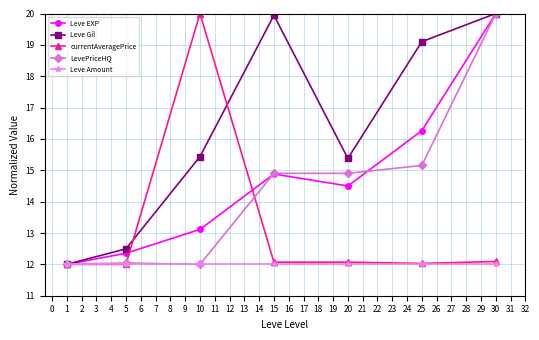

Which series has the largest total across all categories?

Leve Gil